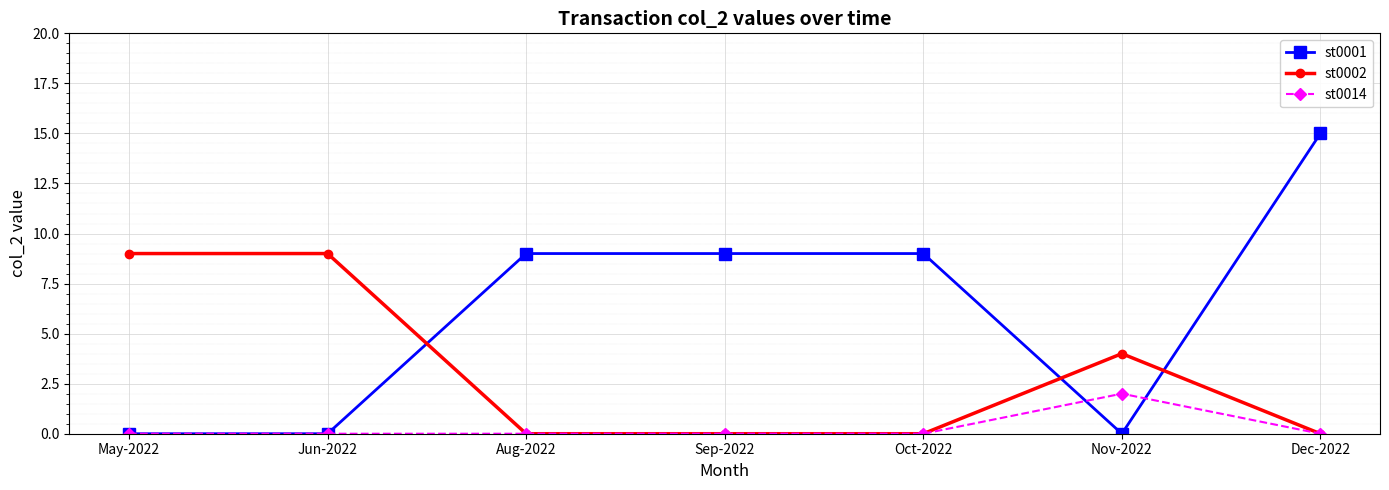

Reading left to right, extract all data points from this chart.

st0001: 0	0	9	9	9	0	15
st0002: 9	9	0	0	0	4	0
st0014: 0	0	0	0	0	2	0